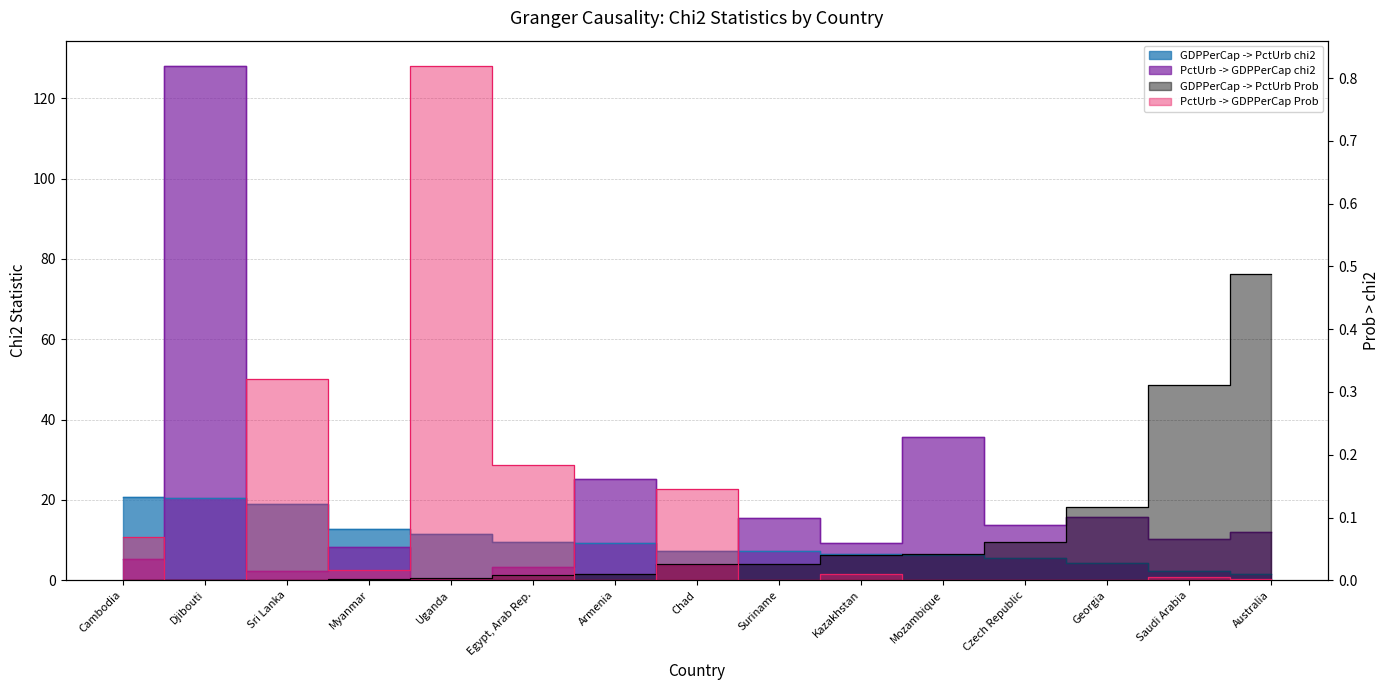

What is the greatest value displayed?

127.9